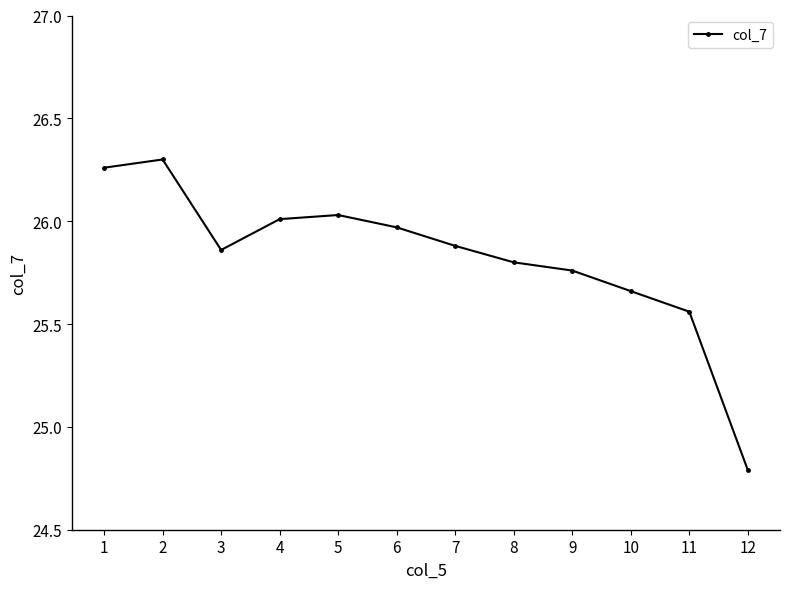

What is the change in value from 11 to 12?

-0.8